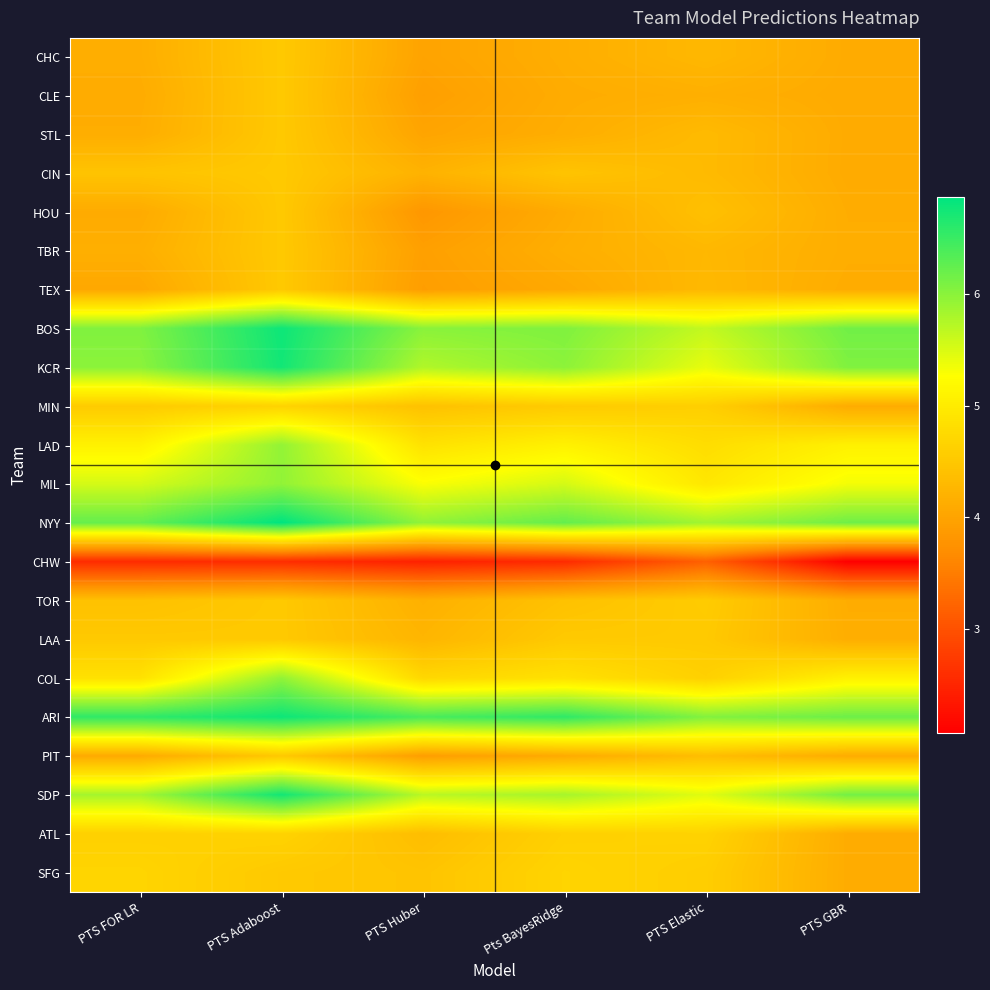

What is the maximum value shown in the chart?

6.9